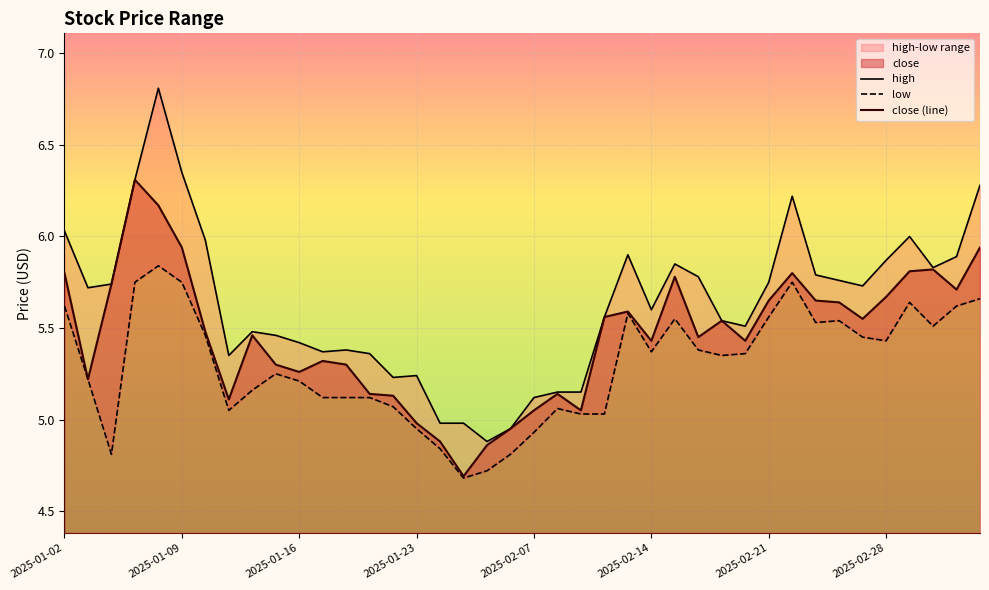

True or false: low and close (line) intersect in this chart.

False